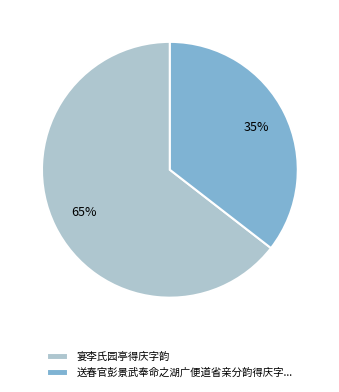

To the nearest percent, what is the average slice percentage?

50%